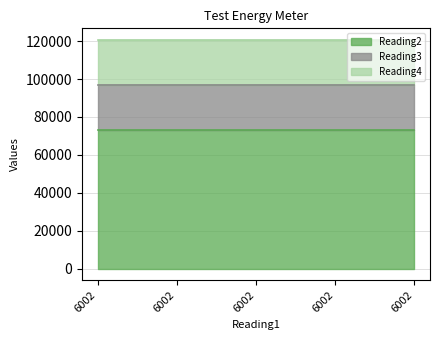

True or false: Reading2 has more than 2 points higher than both neighbors.

False